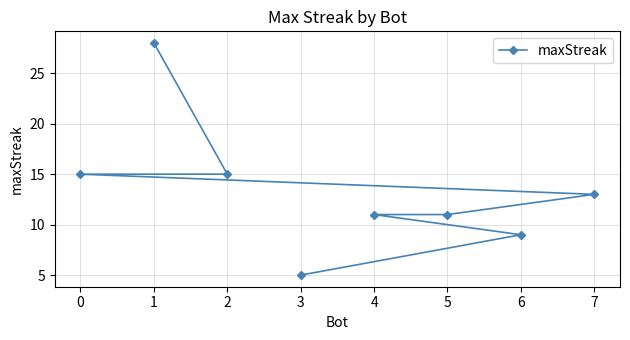

At which label does the data first exceed 13?

0